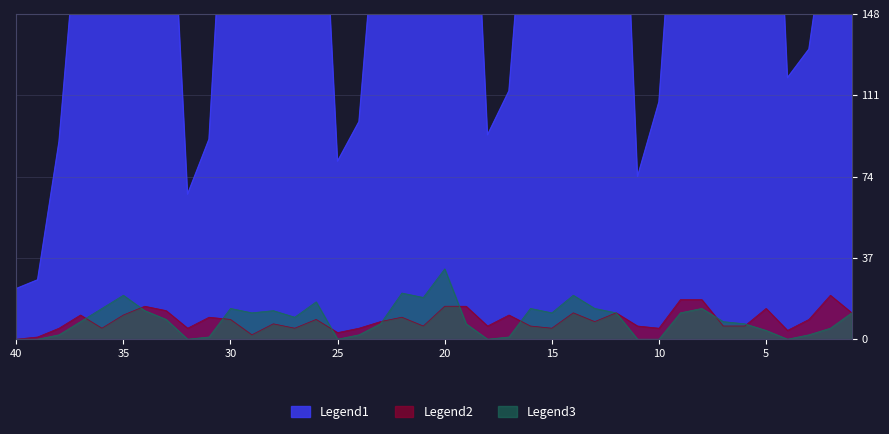

Which series has the largest total across all categories?

Legend1